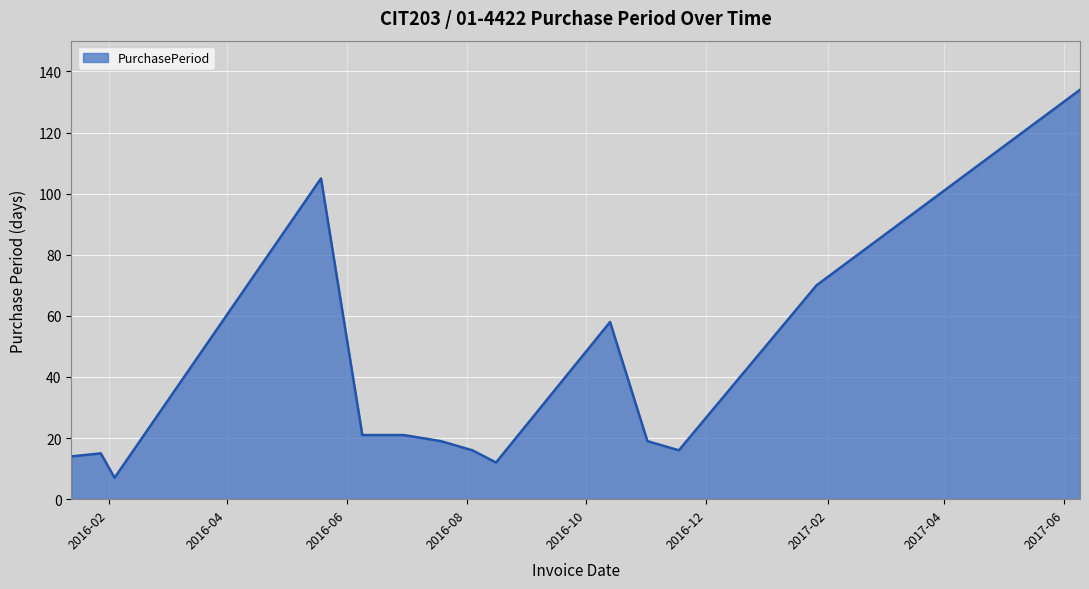

What is the minimum value shown in the chart?

7